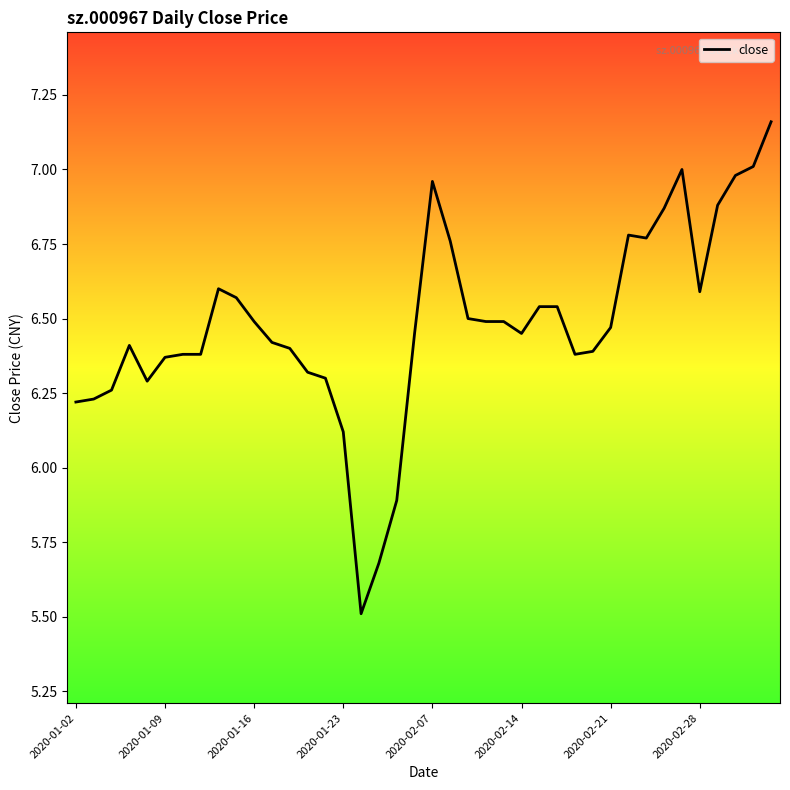

What is the smallest value displayed?

5.5